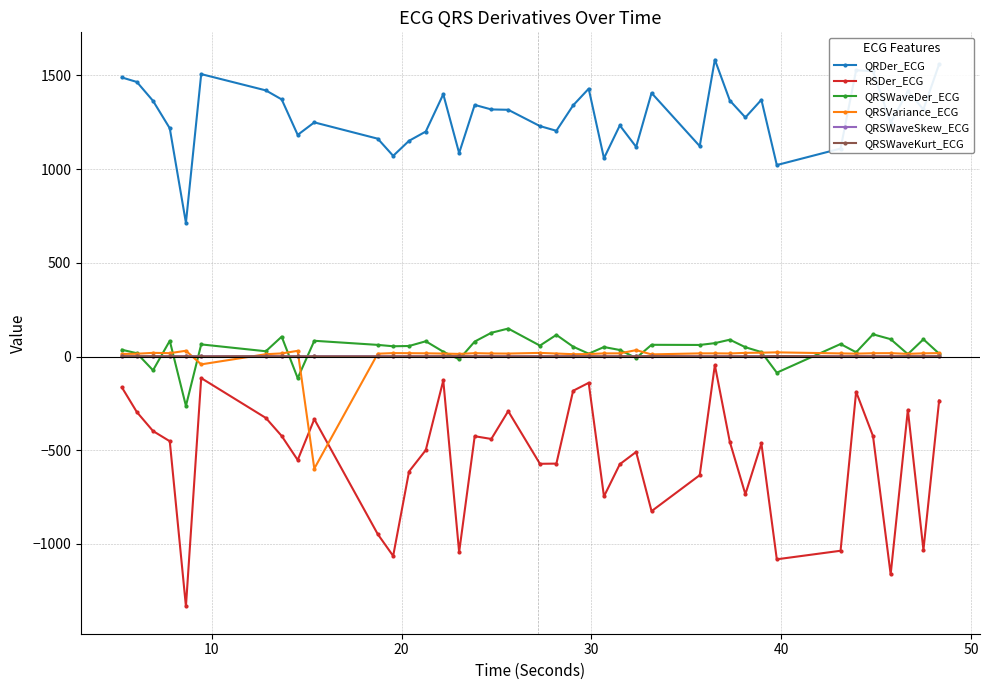

At how many categories does at least one series exceed 774?

39